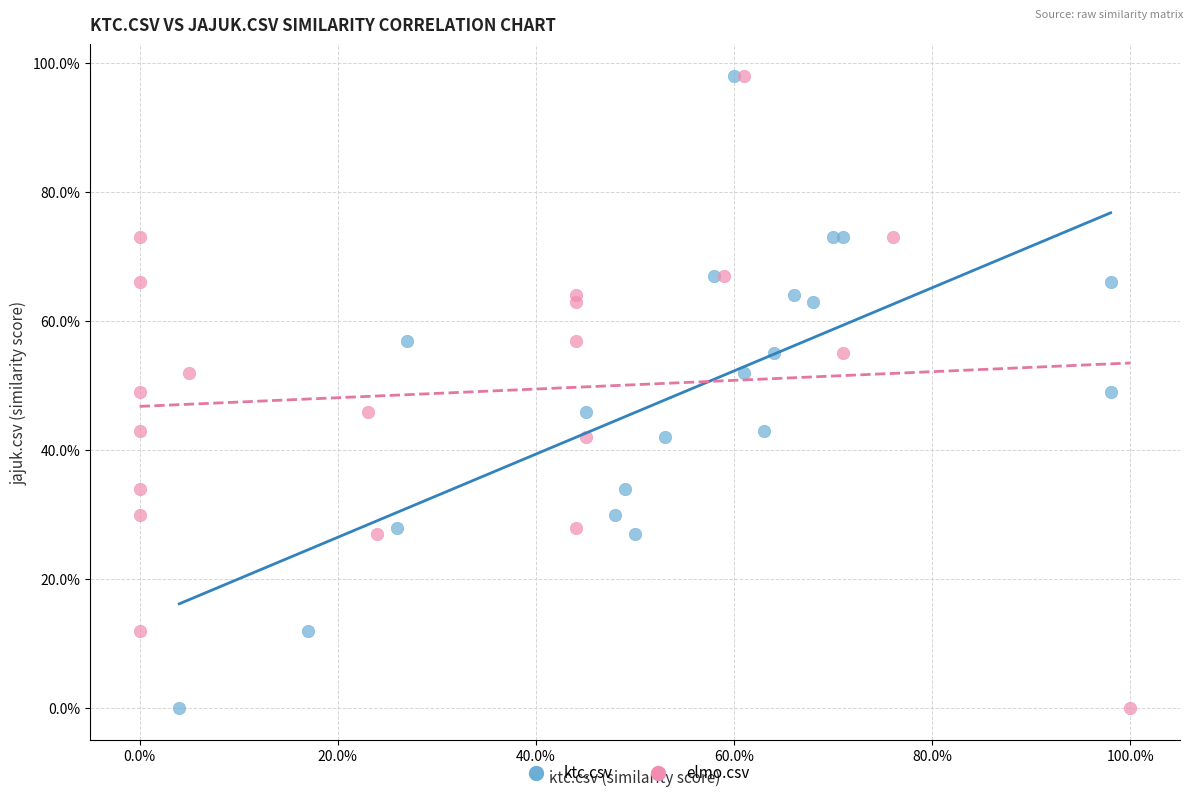

What are all the series names shown in the legend?

ktc.csv, elmo.csv